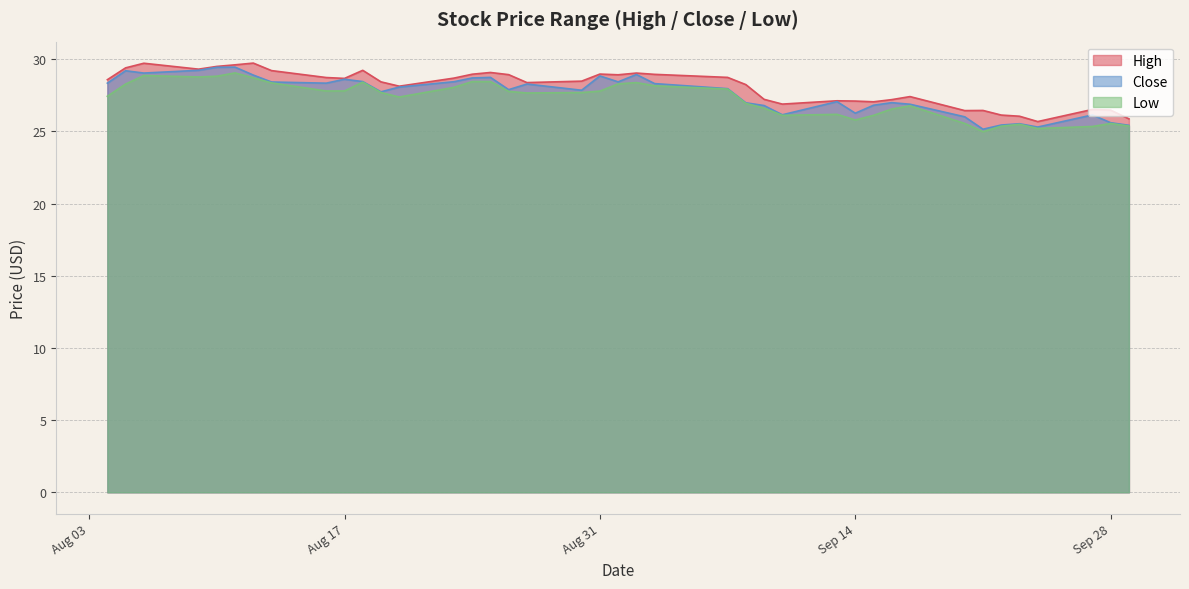

True or false: Low has a value of 26.5 at 2021-09-16.

True